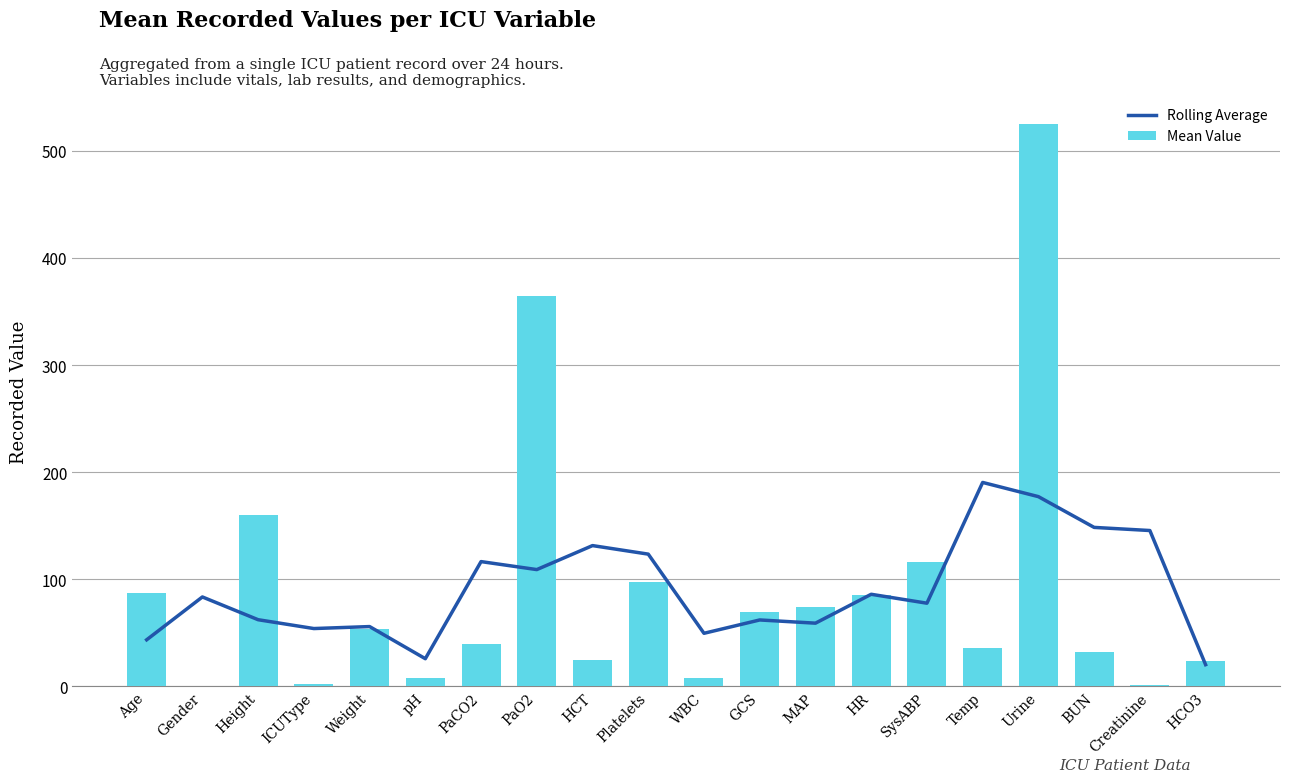

The Mean Value series shows 8.1 at WBC. True or false?

True